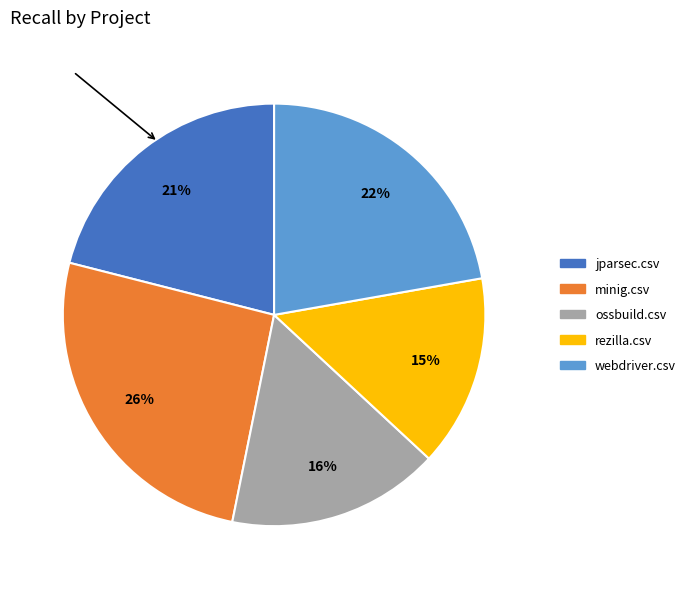

What is the largest slice in the pie chart?

minig.csv